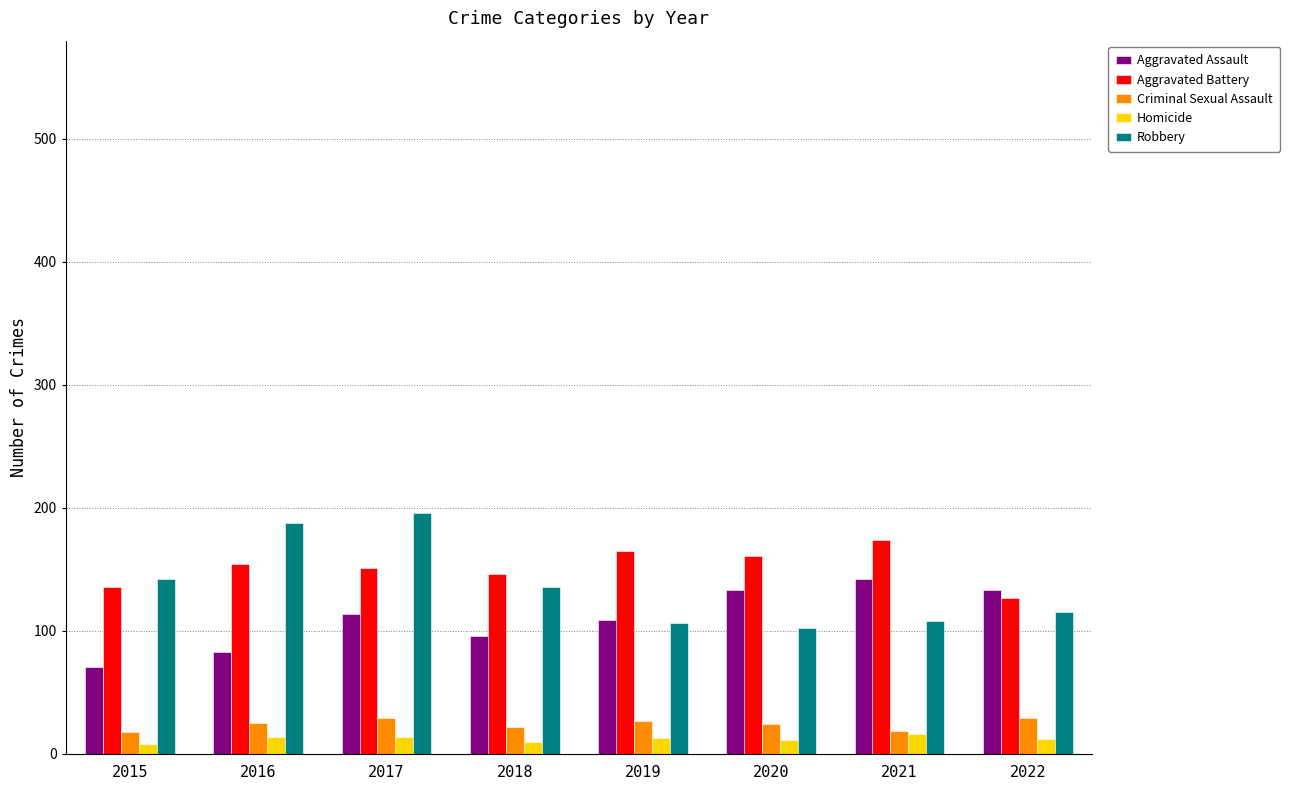

What is the total value across all series at 2021?

459